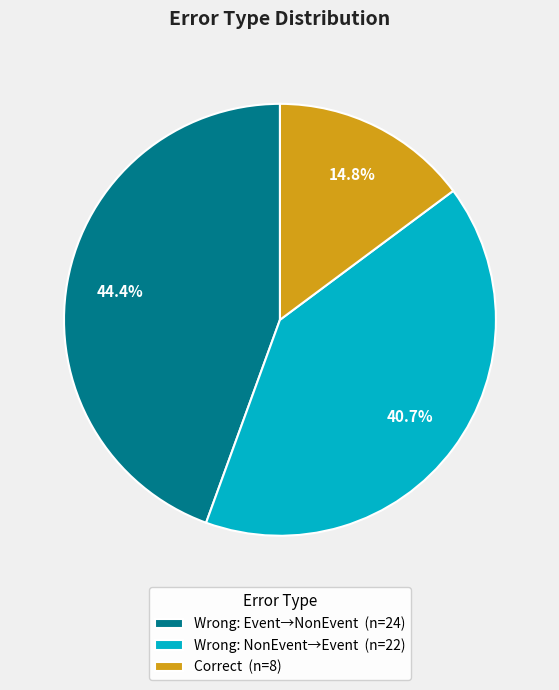

Rank the categories by value from highest to lowest.

Wrong: Event→NonEvent (n=24), Wrong: NonEvent→Event (n=22), Correct (n=8)